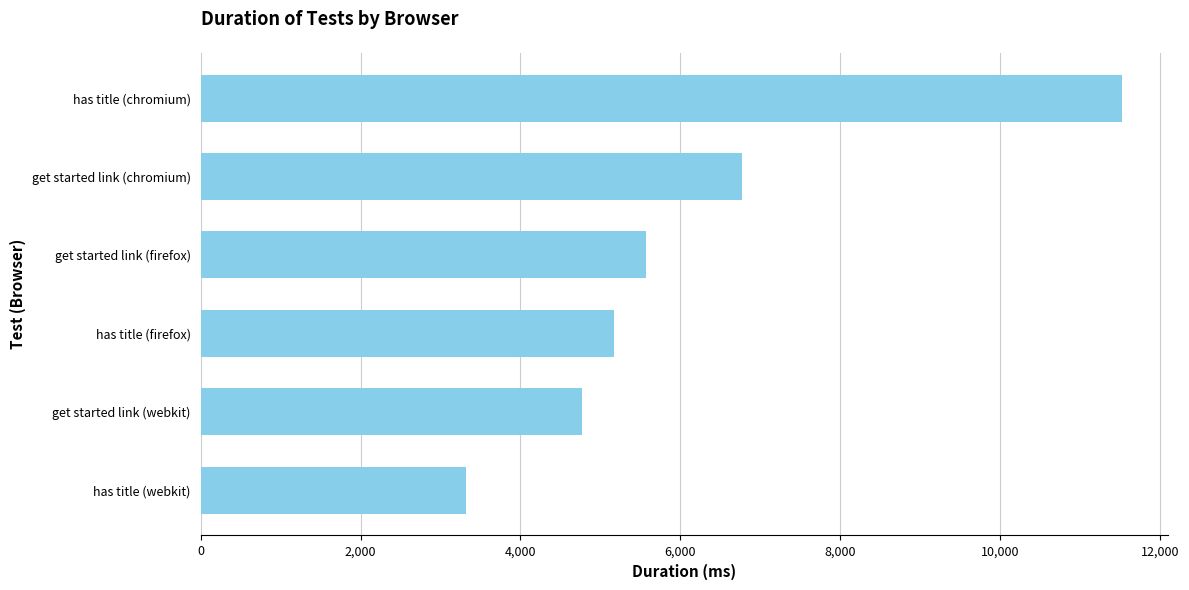

Is it true that the value at has title (webkit) is 5460?

False